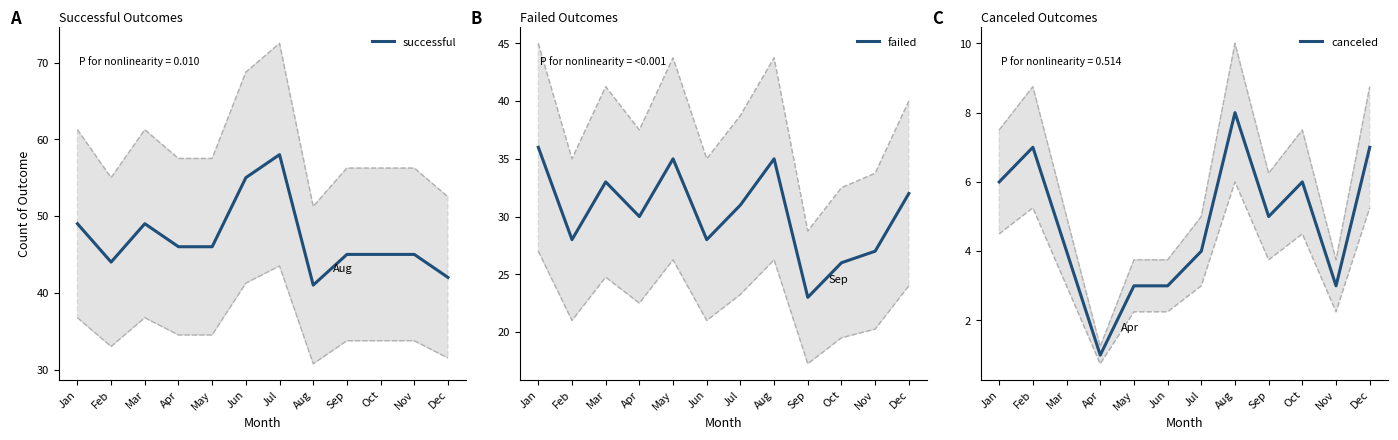

What is the sum of the successful values at Jun and Sep?

100